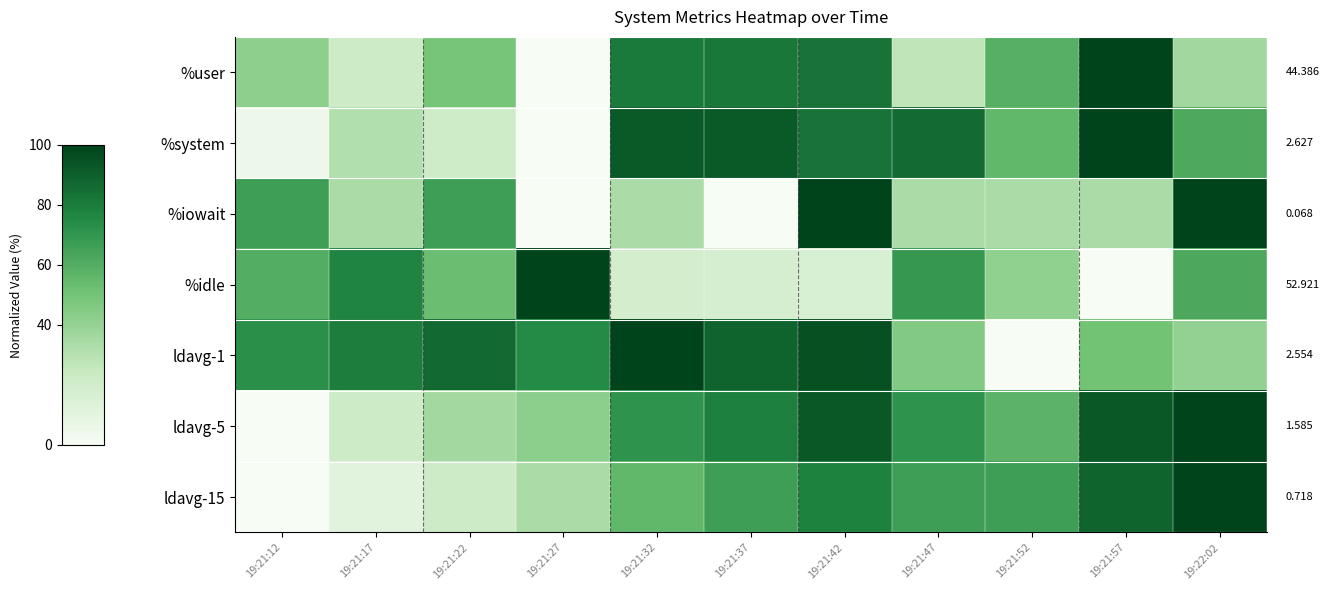

Which category has the highest value across all series?

19:21:57